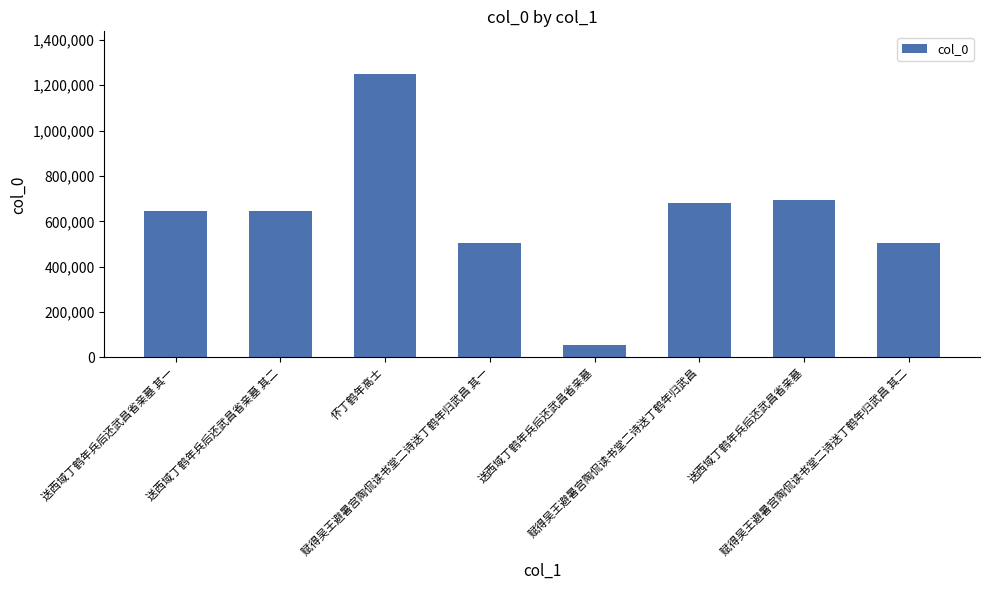

How many bars are there in total?

8